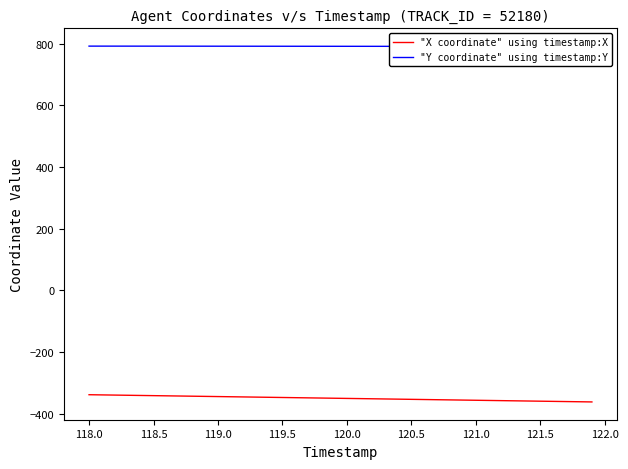

What is the highest value of the "X coordinate" using timestamp:X series?

-338.3